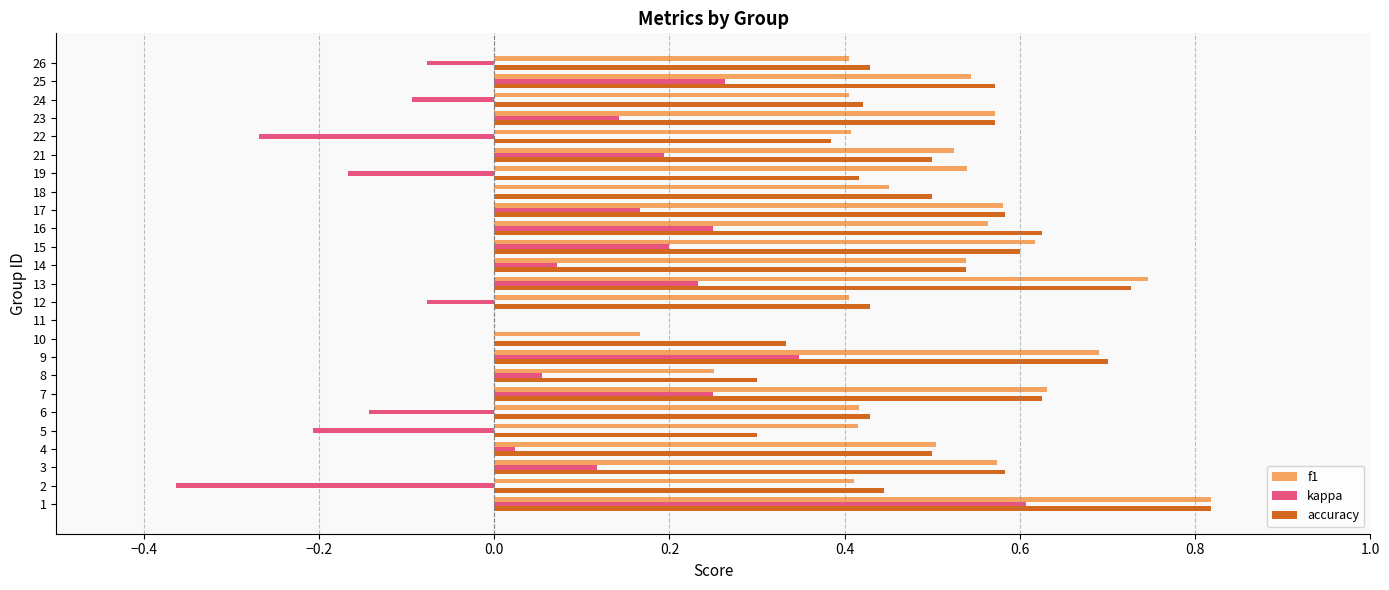

What is the sum of all accuracy values?

12.3